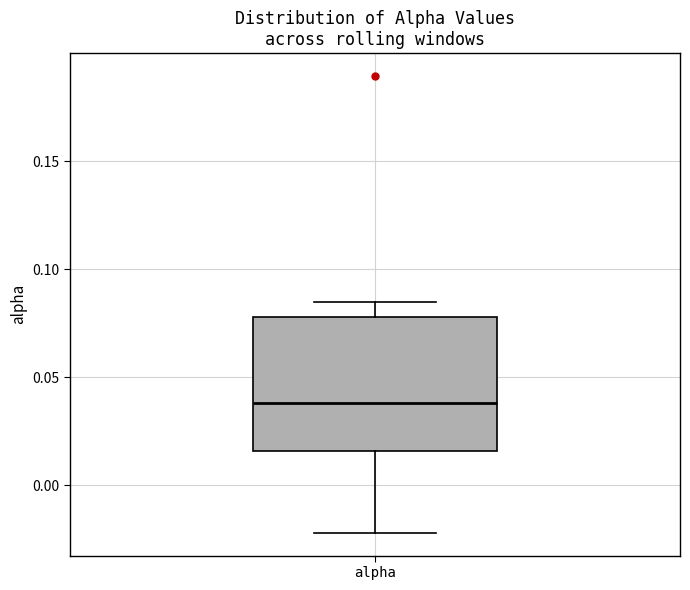

Transcribe this box plot: give where the median line is, the range the box spans, and where the two whiskers end, as read against the y-axis. The values are not printed on the chart, so give them approximately, as read against the axis.

median 0.040, box 0.015 to 0.080, whiskers -0.020 to 0.085